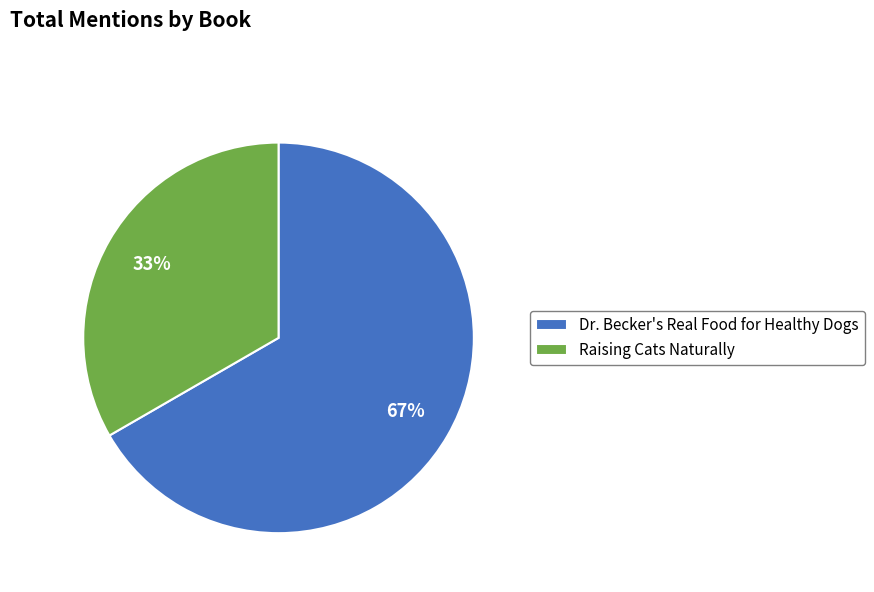

Approximately how many times larger is the value at Dr. Becker's Real Food for Healthy Dogs compared to Raising Cats Naturally?

2.0